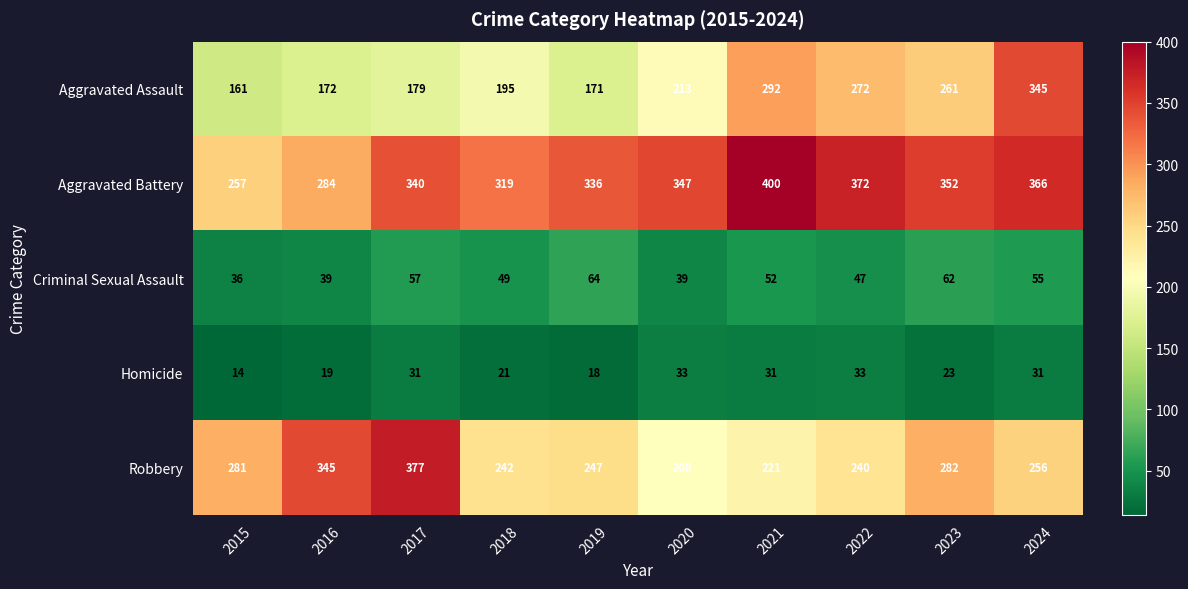

At which label does Aggravated Assault reach its minimum?

2015